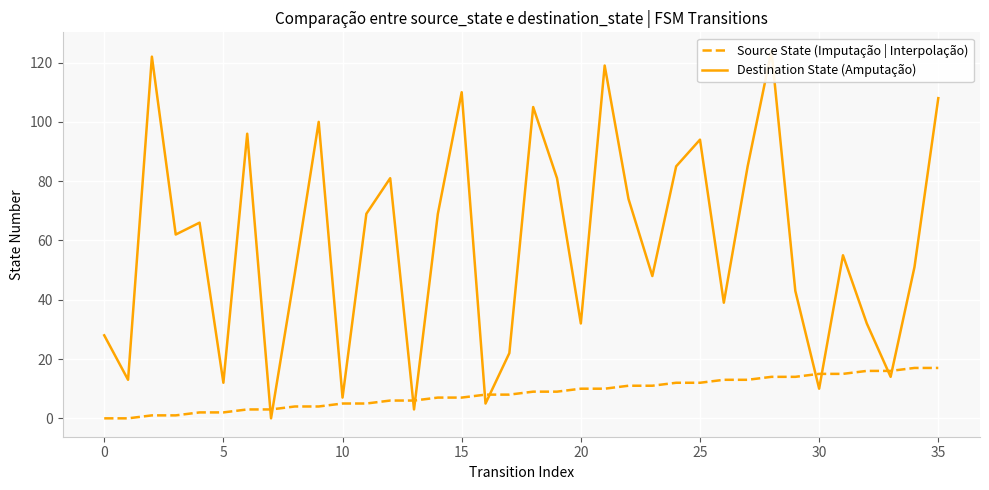

Which series has the largest range (max minus min)?

Destination State (Amputação)